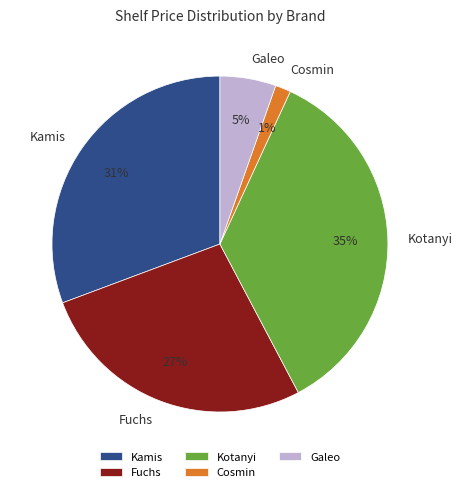

Which has a higher value, Kotanyi or Galeo?

Kotanyi